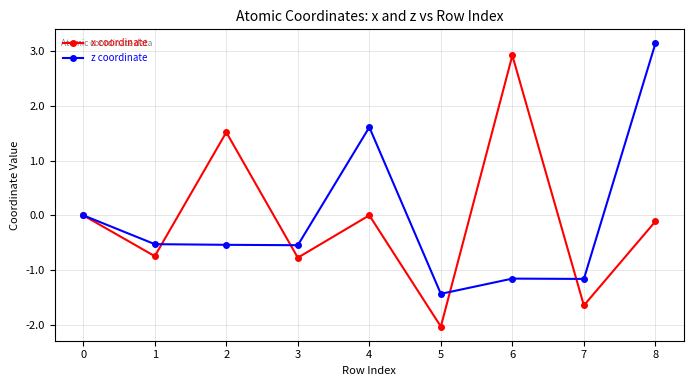

How many series are shown in this chart?

2